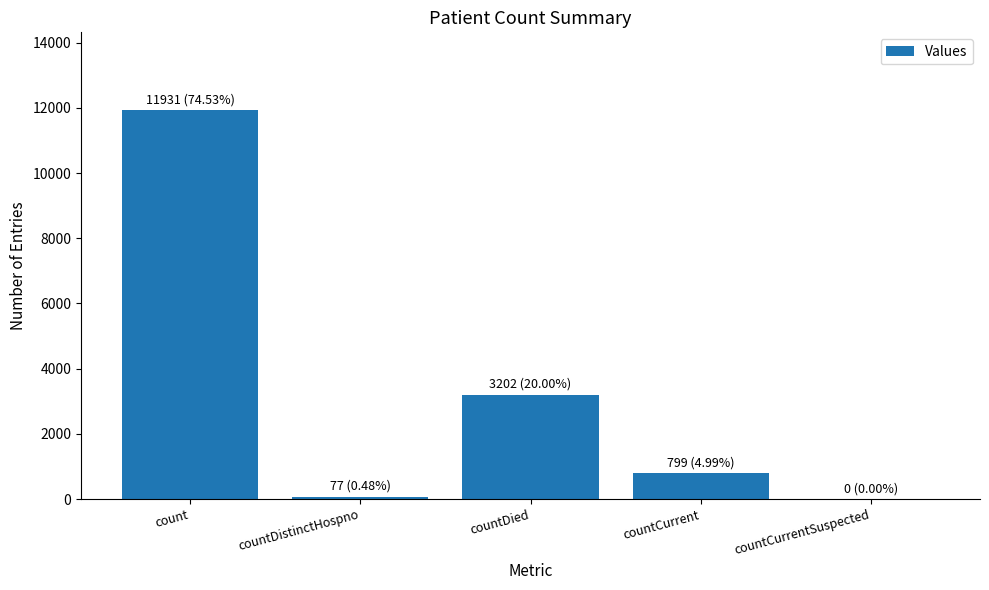

What is the sum of the values at countCurrentSuspected and countDied?

3202